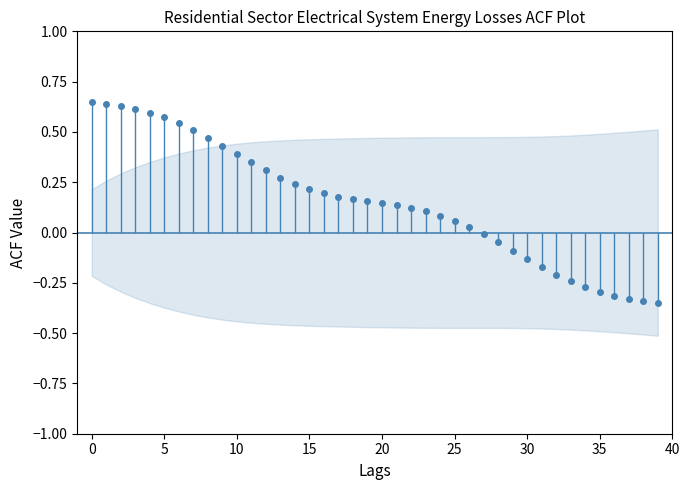

True or false: the data has more than 1 interior local peaks.

False